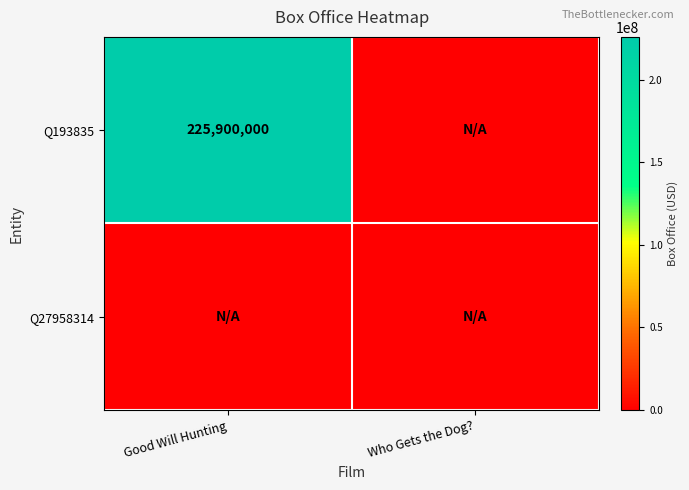

The Q193835 series shows 104461994 at Good Will Hunting. True or false?

False